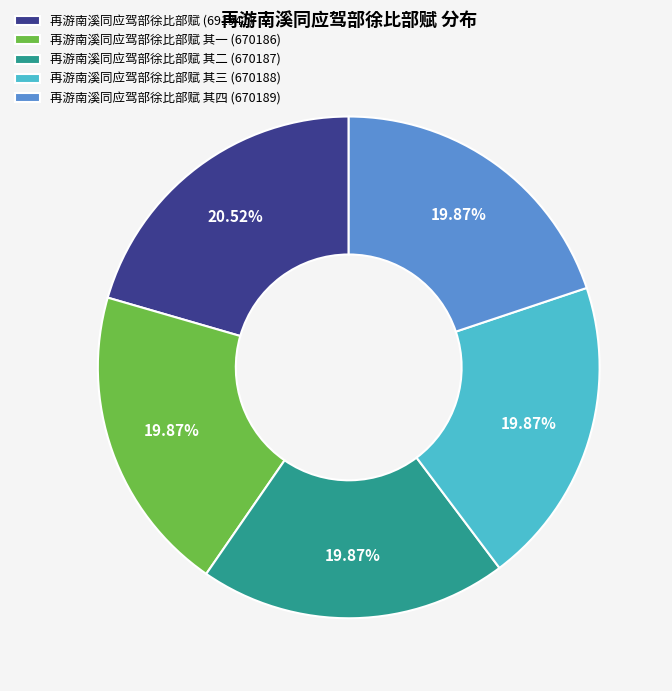

Does any single category account for the majority?

No